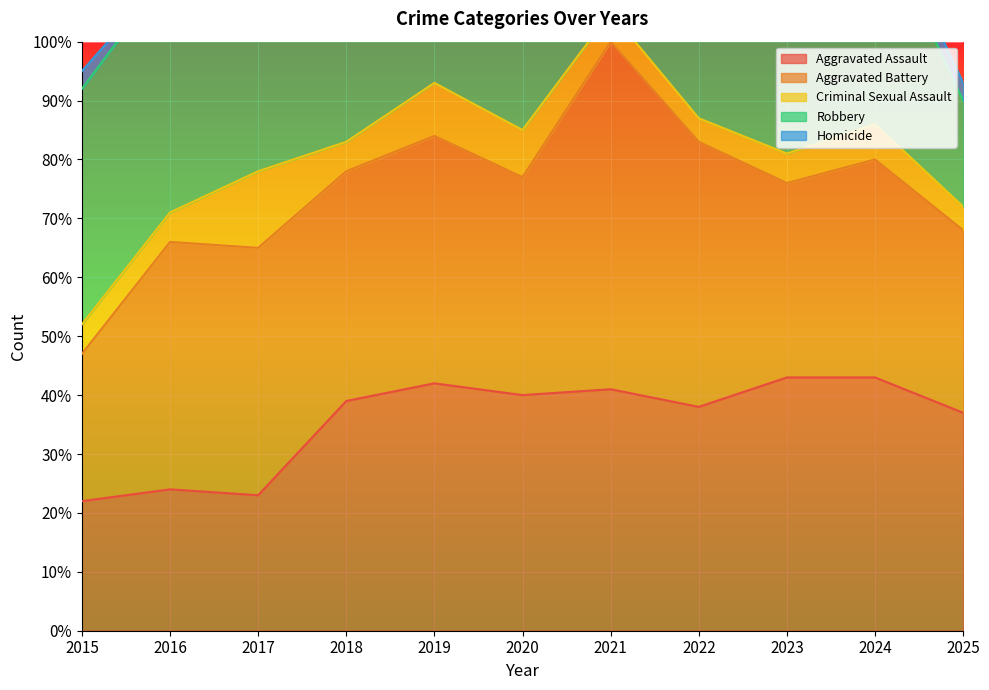

True or false: Homicide has a value of 14 at 2018.

False